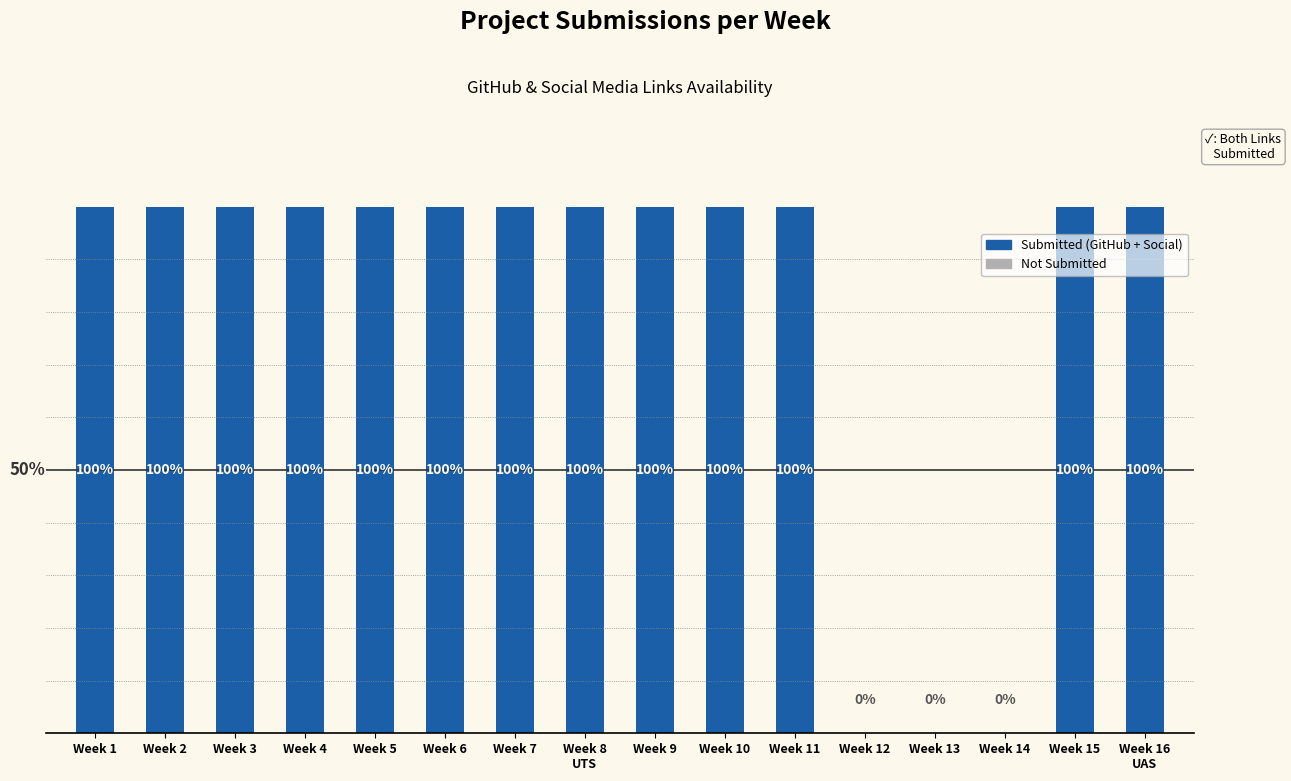

Are the bars horizontal?

No